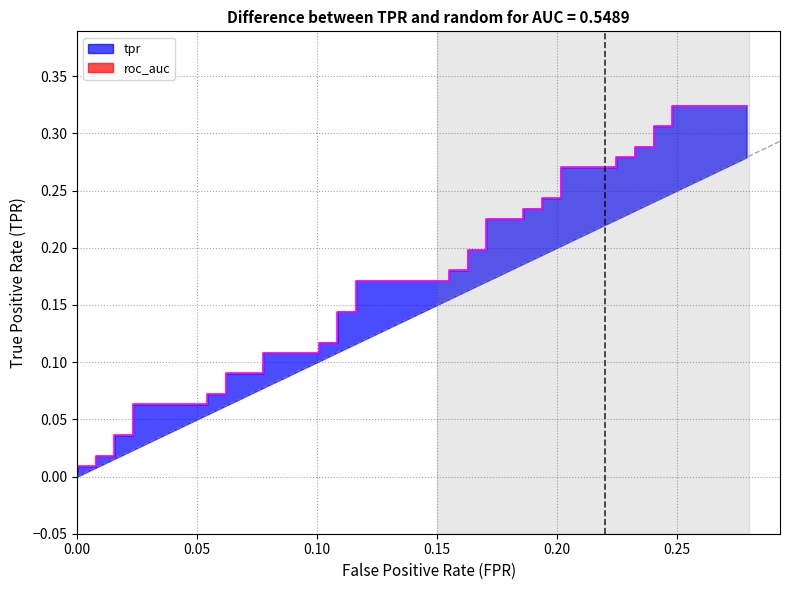

How many categories are shown in the chart?

40